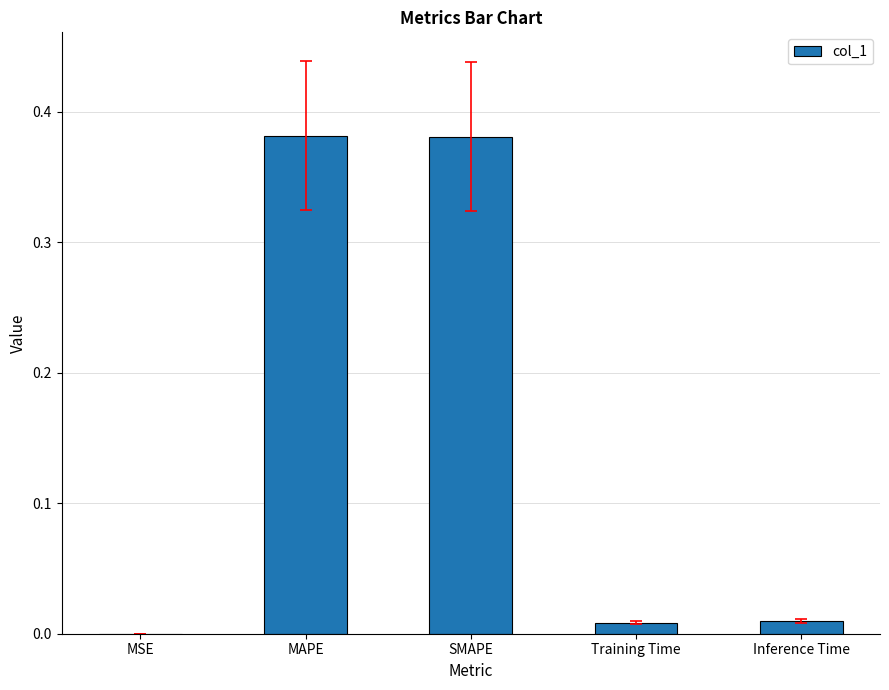

The chart shows a value of 0.0 at Training Time. True or false?

True